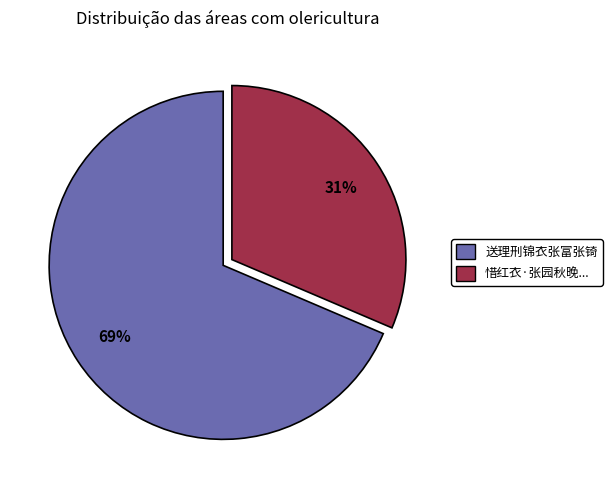

Is there a majority slice in this chart?

Yes